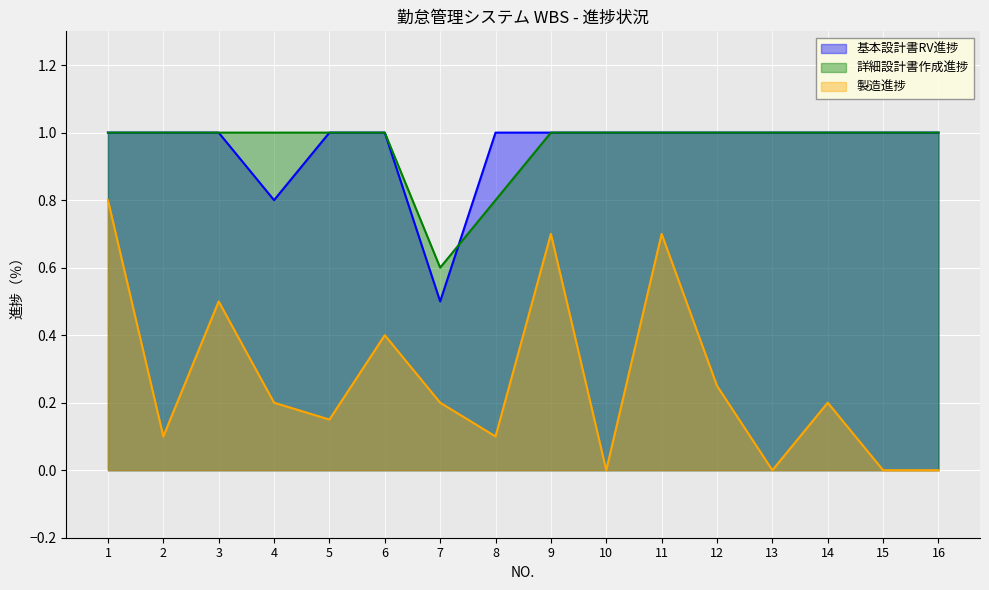

How many lines are shown in the chart?

3